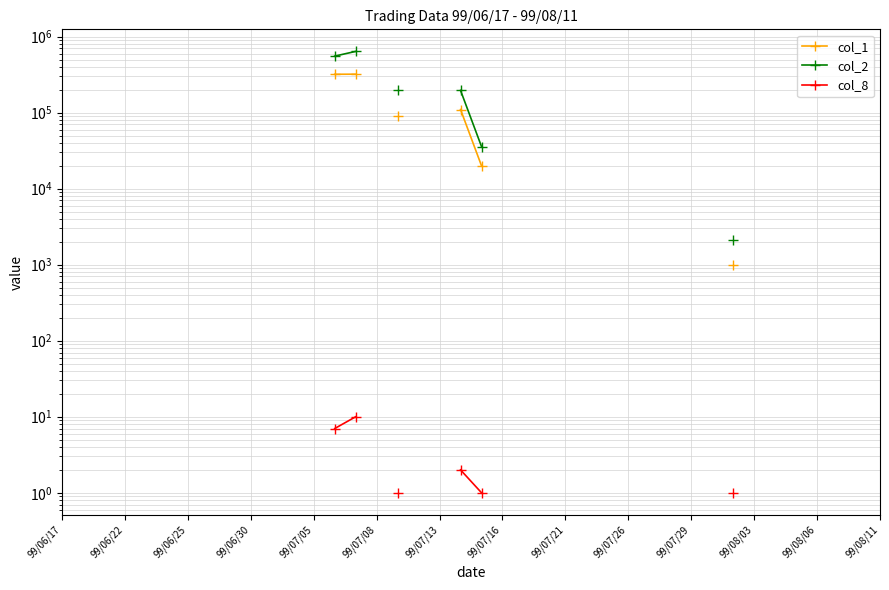

What is the minimum value shown in the chart?

1.0